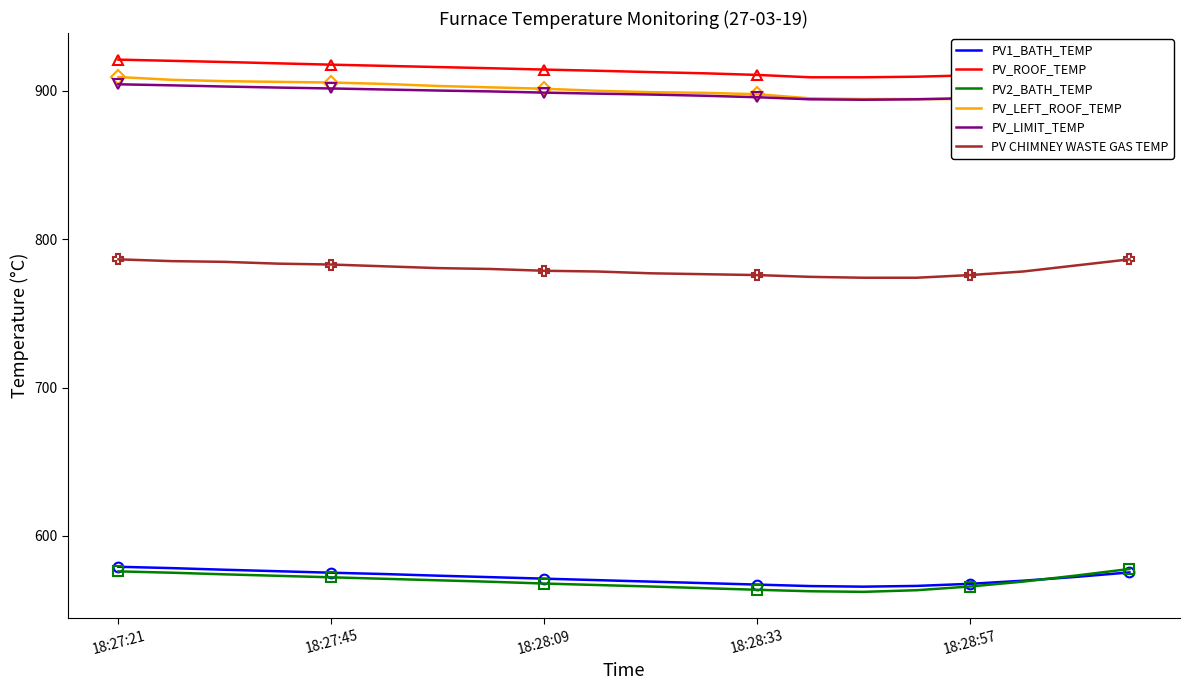

How many distinct data groups are displayed?

6